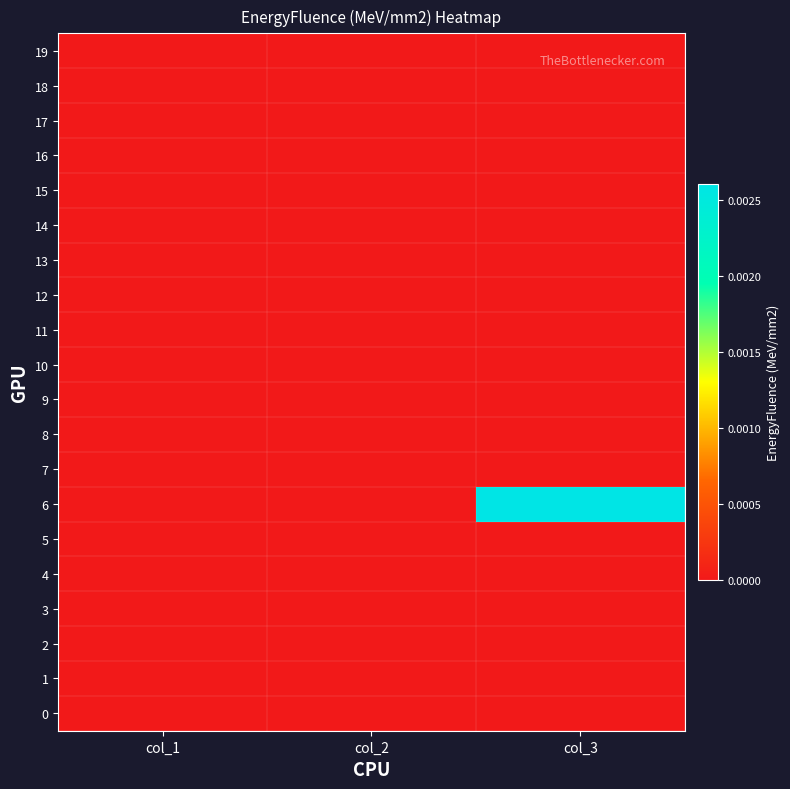

At which category is the sum across all series the highest?

col_3